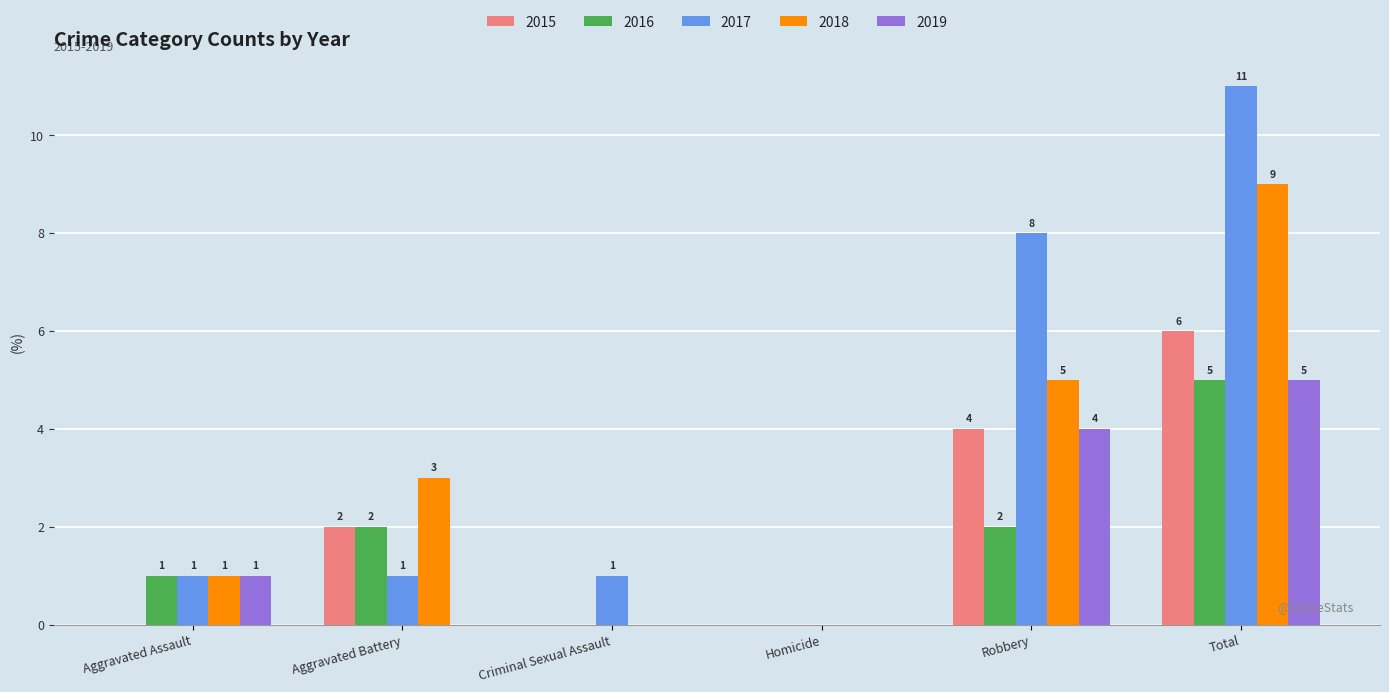

How many positive values does the 2016 series have?

4